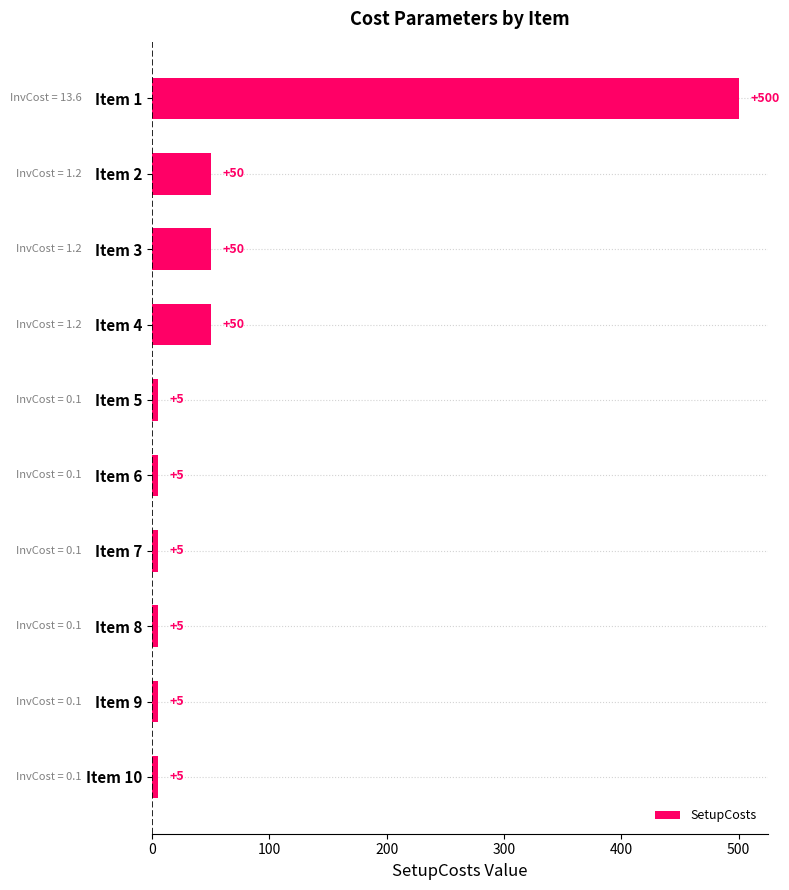

What is the sum of all values?

680